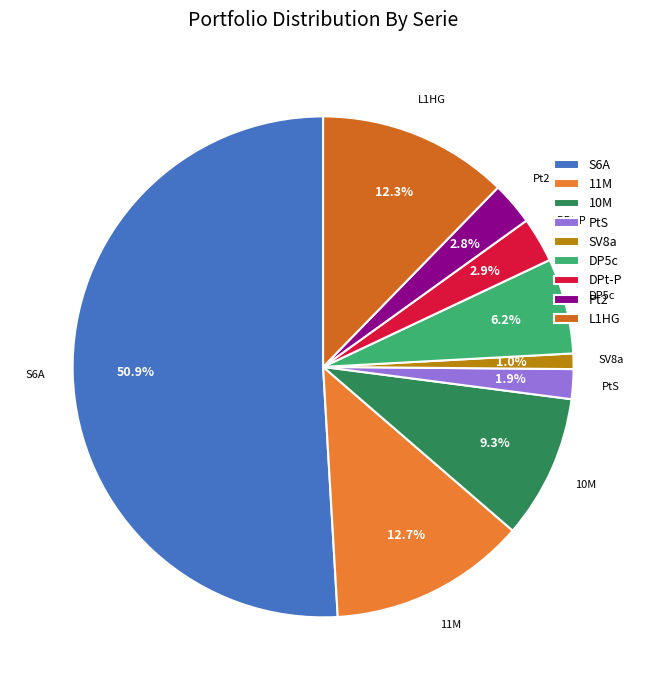

What percentage is the 10M slice, to the nearest percent?

9%